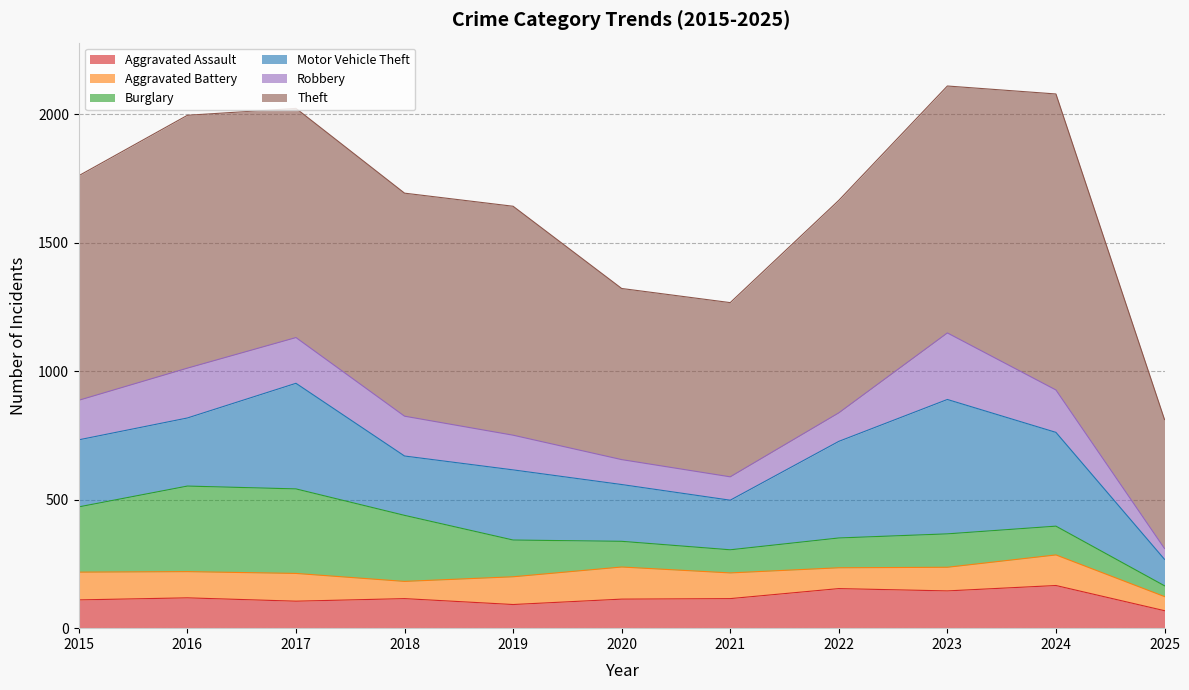

What are all the series names shown in the legend?

Aggravated Assault, Aggravated Battery, Burglary, Motor Vehicle Theft, Robbery, Theft